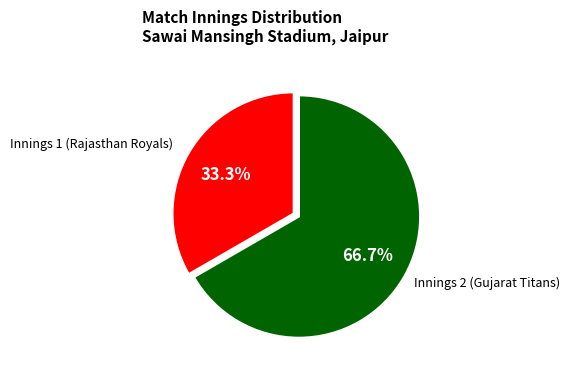

Is there any slice that represents more than half of the pie?

Yes